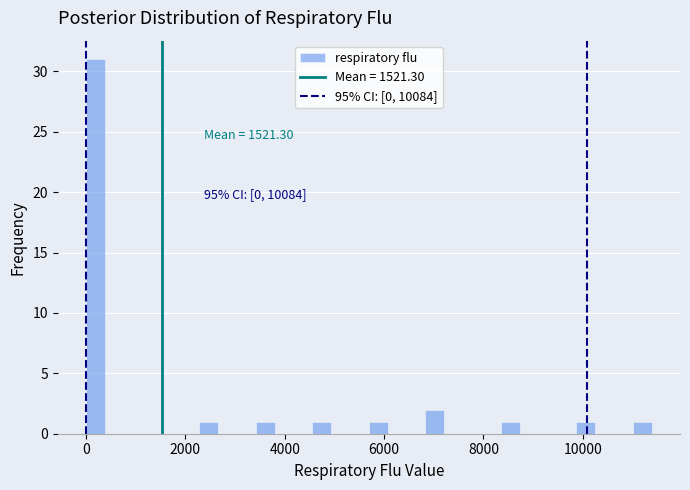

Read against the x-axis, roughly where is the centre of the tallest bar?

200